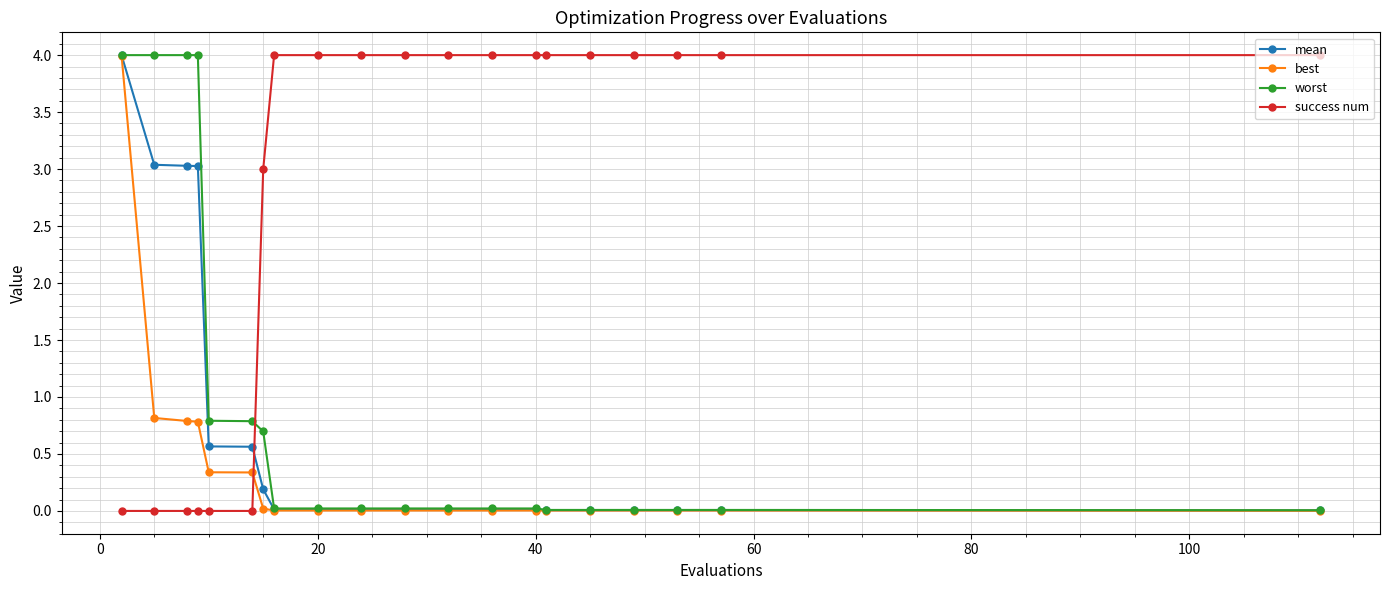

What is the maximum value for best?

4.0